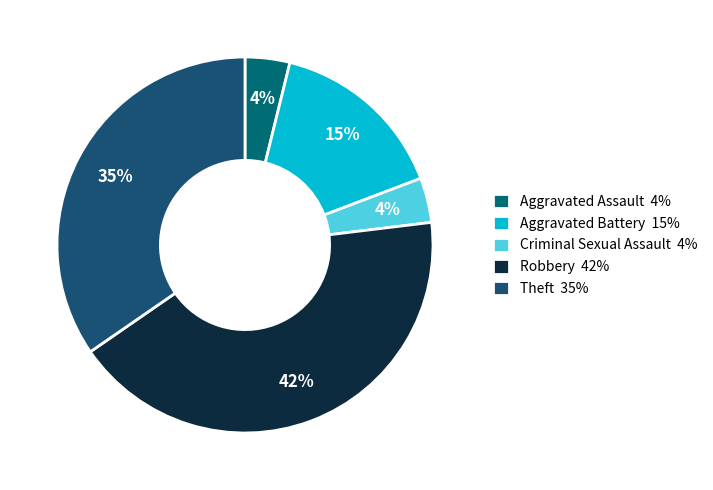

Count the number of slices in the pie.

5